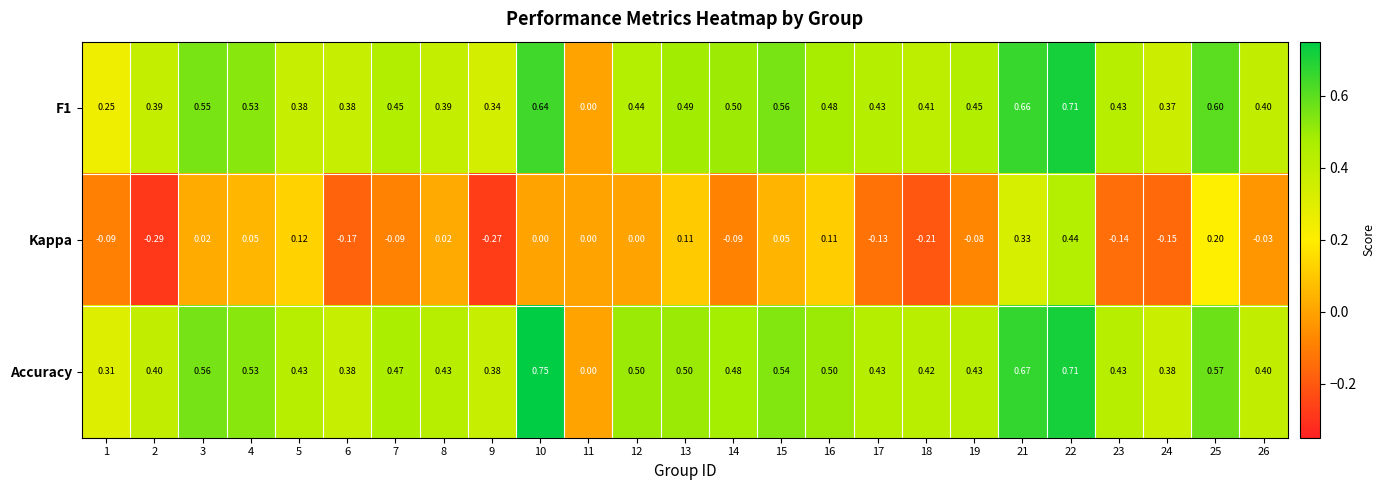

Is the value of F1 at 7 greater than the value of Accuracy at 19?

Yes